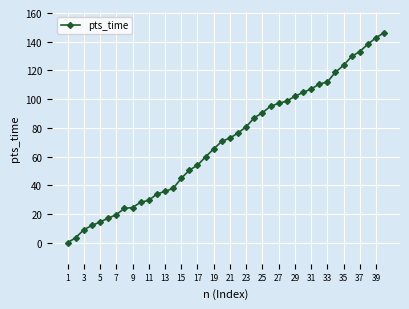

What is the greatest value displayed?

146.3